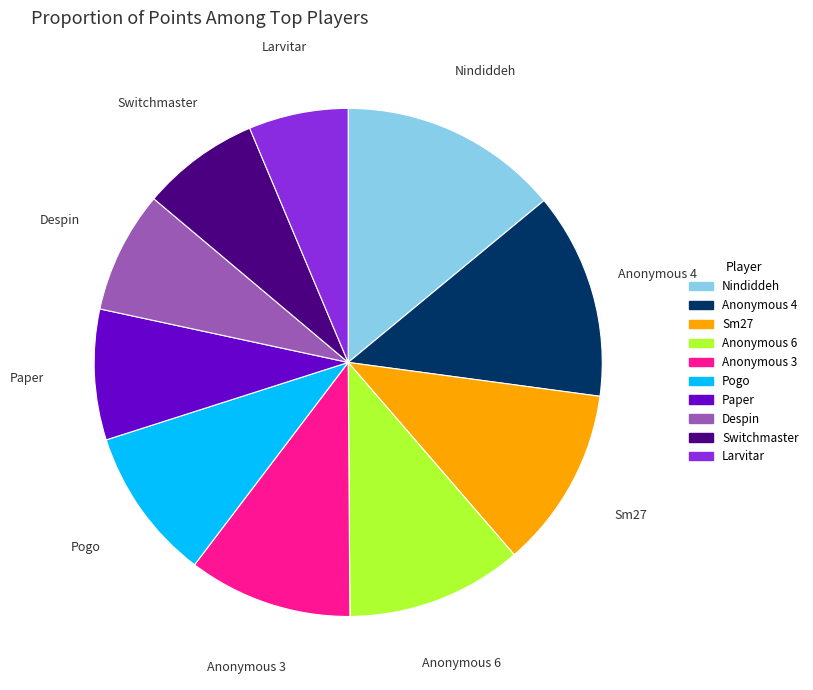

How many segments does this pie chart have?

10